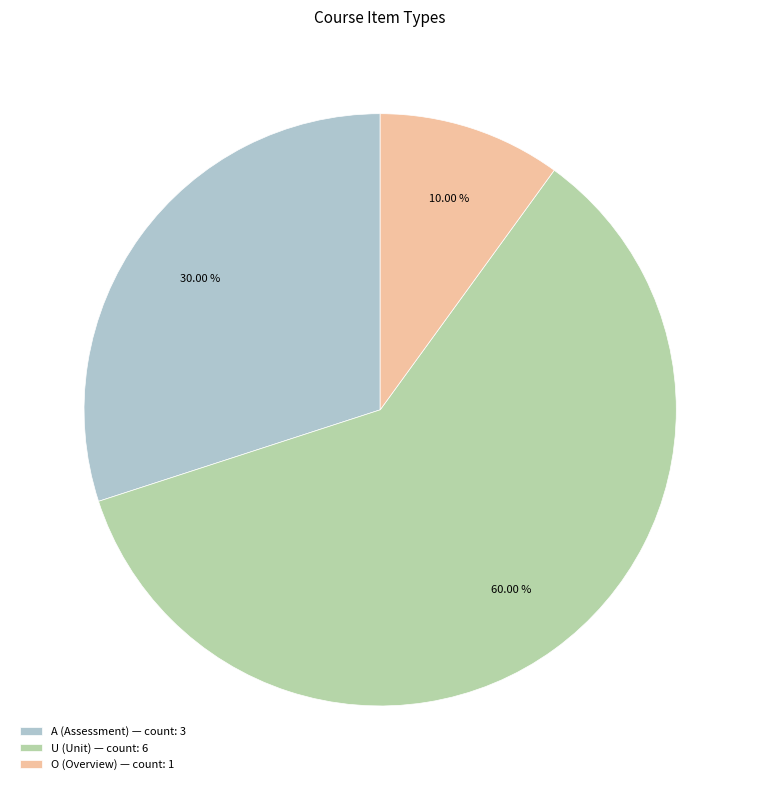

To the nearest percent, what is the difference between the U and A slice percentages?

30%